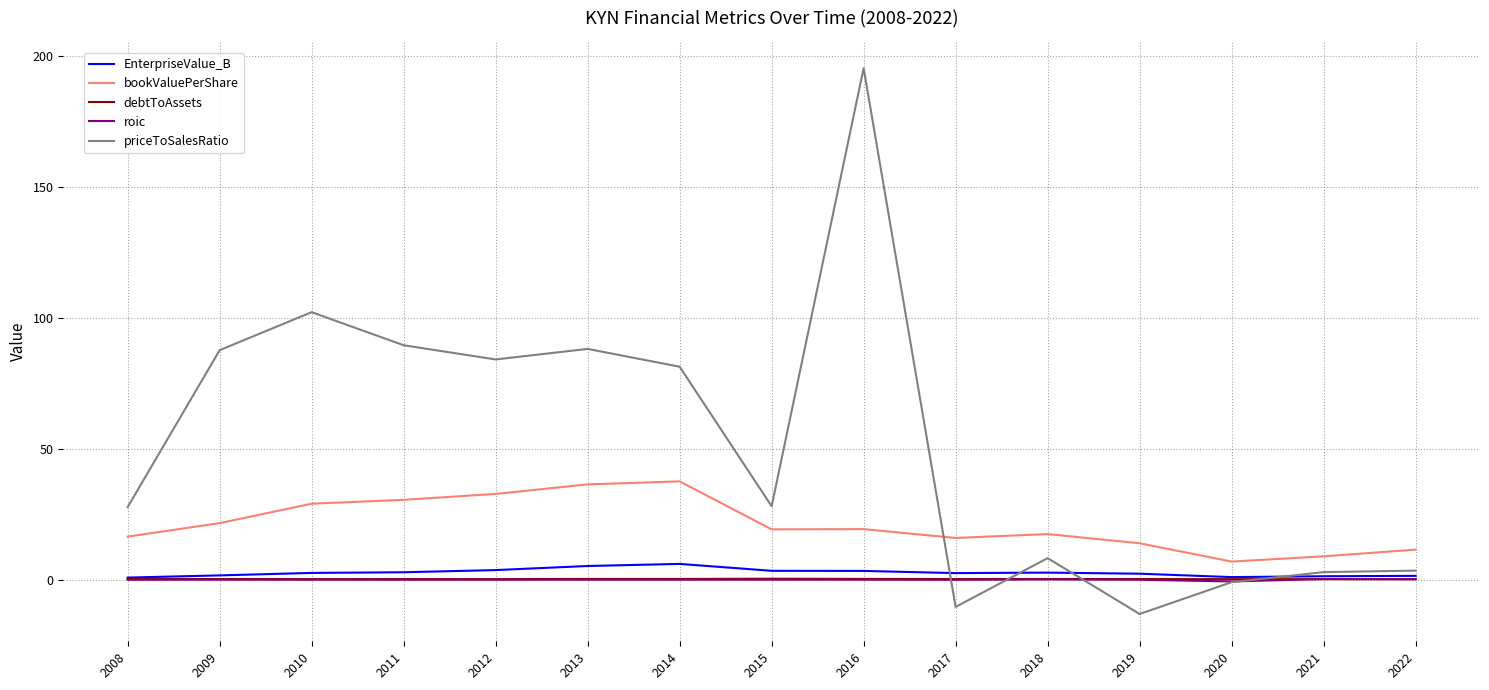

Which series has the largest total across all categories?

priceToSalesRatio